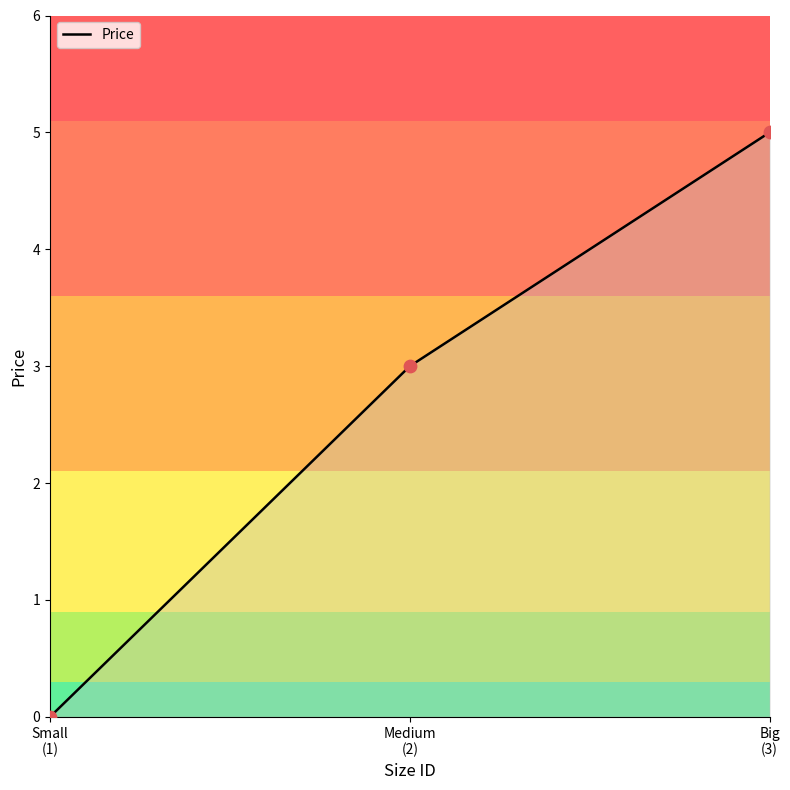

What is the change in value from Small
(1) to Medium
(2)?

+3